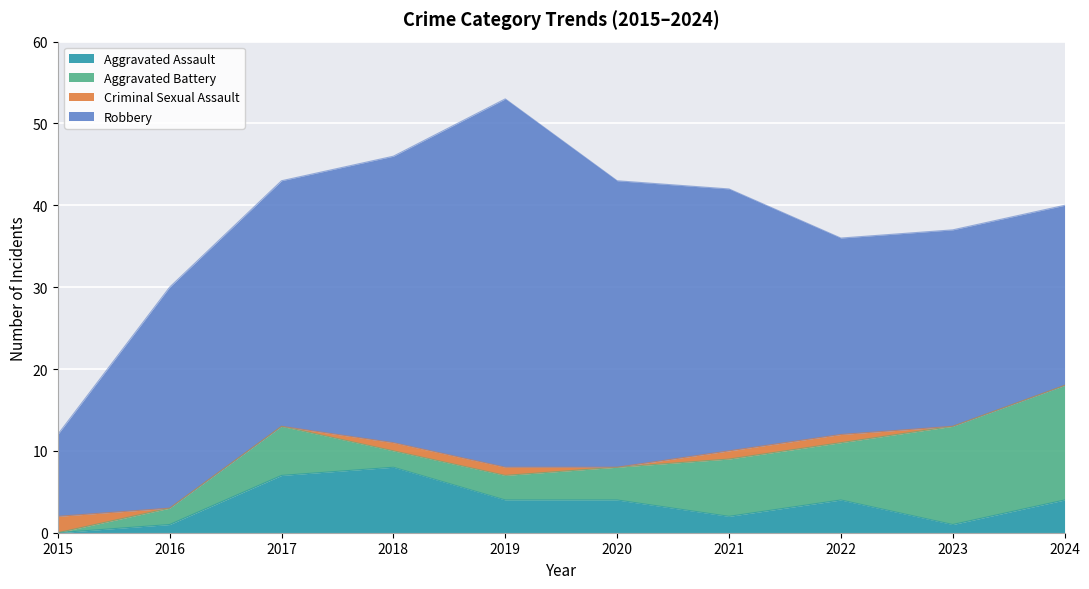

Which category has the highest value in the Criminal Sexual Assault series?

2015